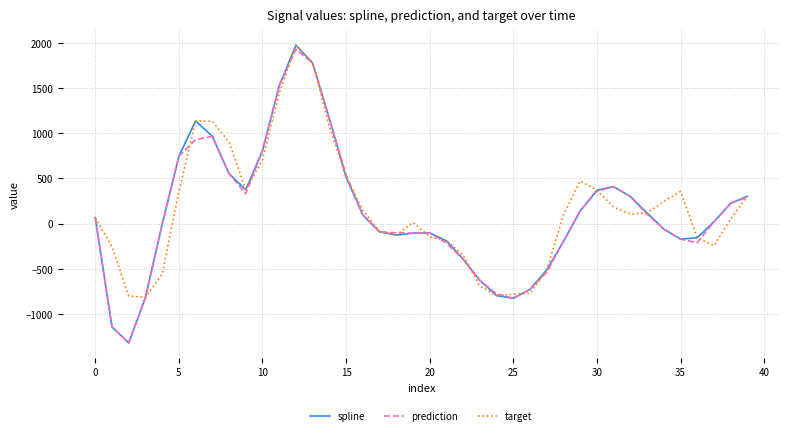

In target, how many points are higher than both neighbors (excluding endpoints)?

5